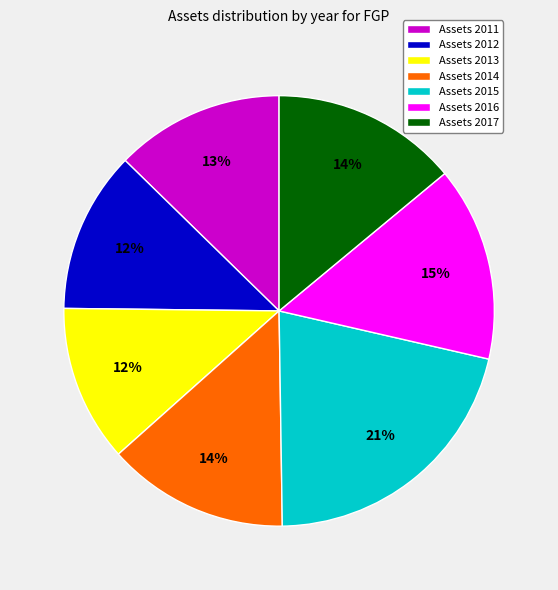

The Assets 2012 slice represents 12% of the pie. True or false?

True